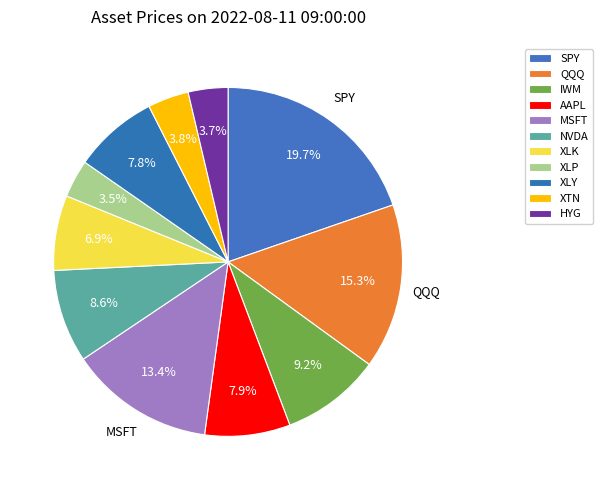

To the nearest percent, what percentage of the pie is QQQ?

15%